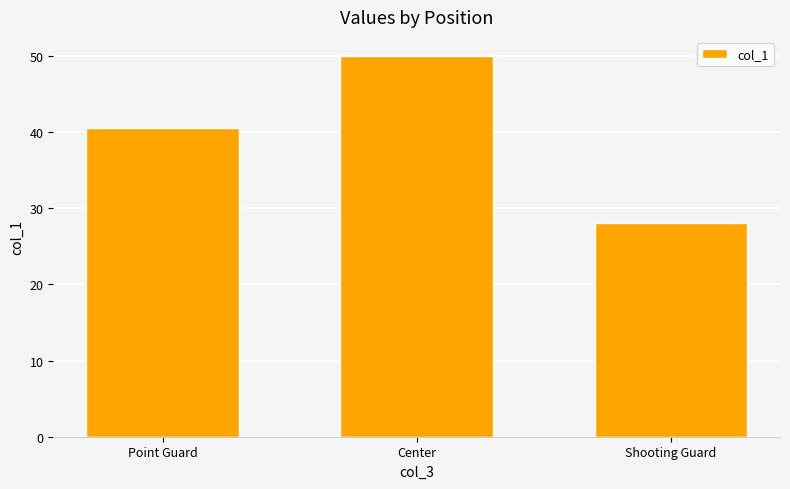

Is it true that the value at Shooting Guard is 8.0?

False